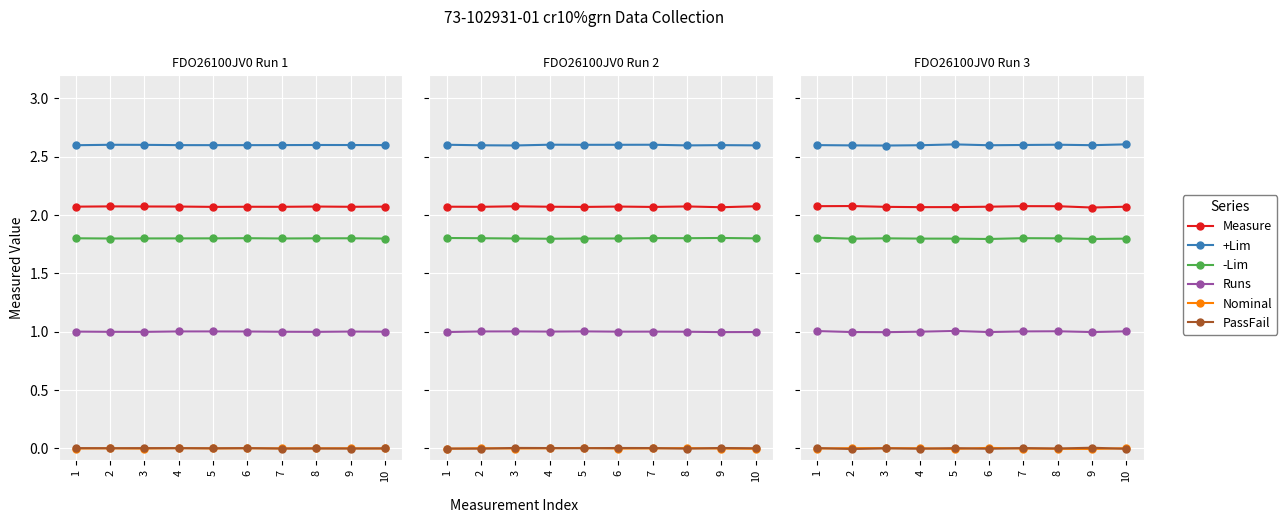

Which series has the widest spread of values?

Measure